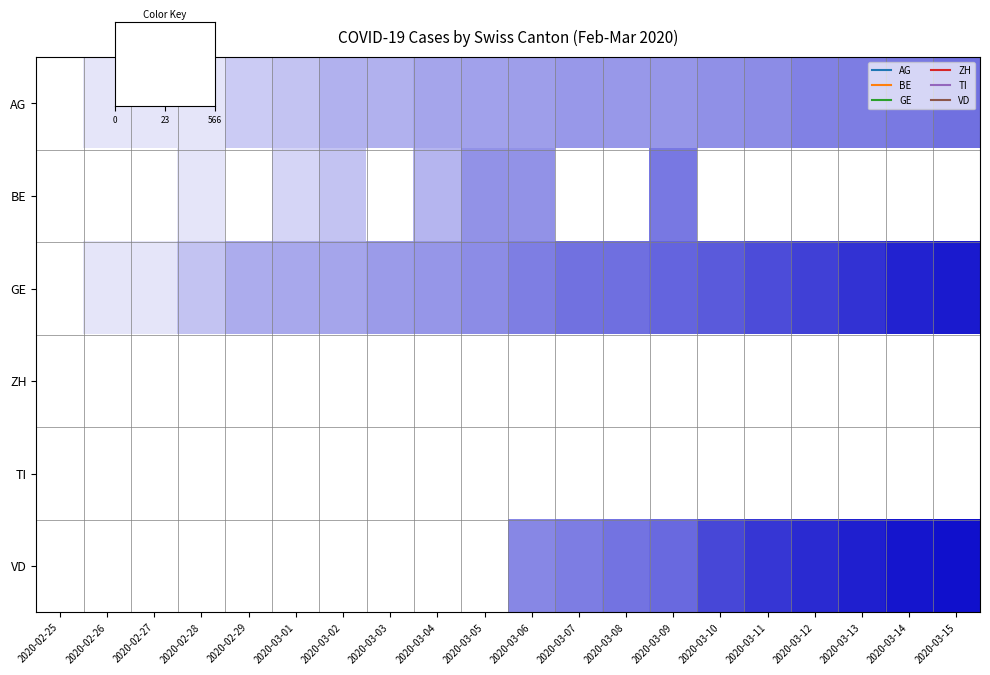

Which series has the largest total across all categories?

GE